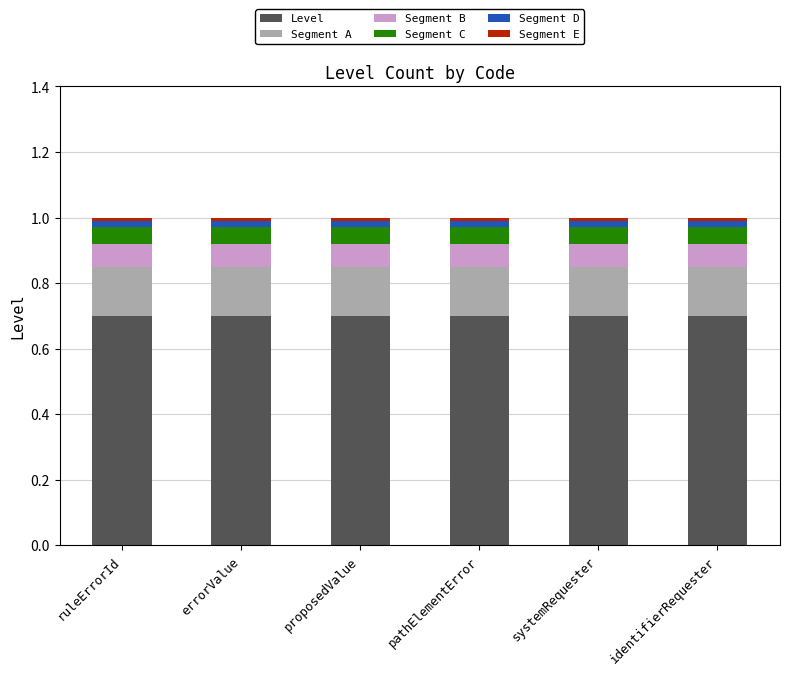

Is it true that Level equals 0.7 at proposedValue?

True